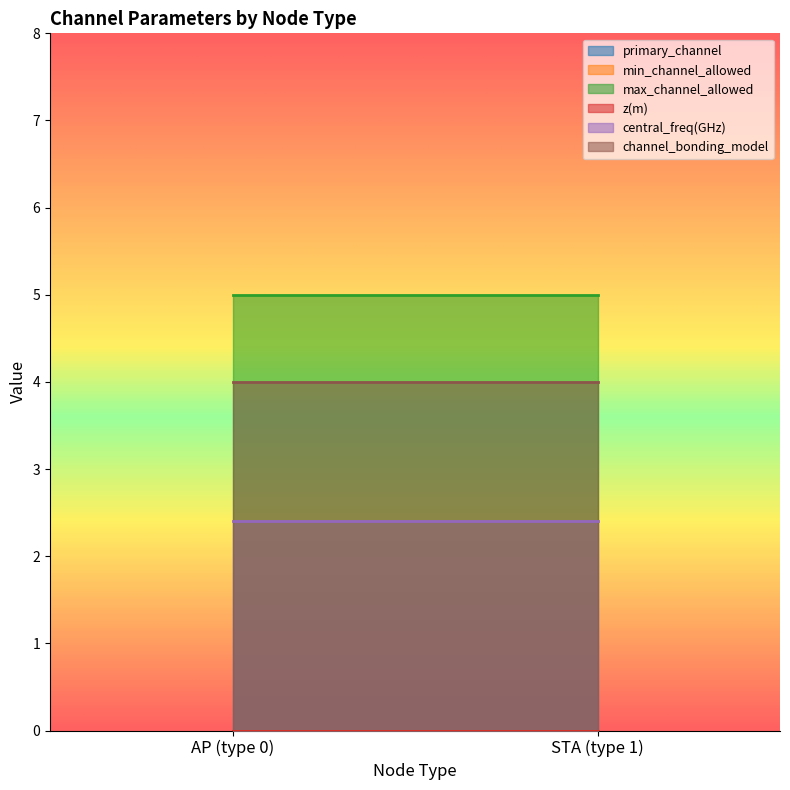

Count the STA nodes values in the range 0 to 4.

5